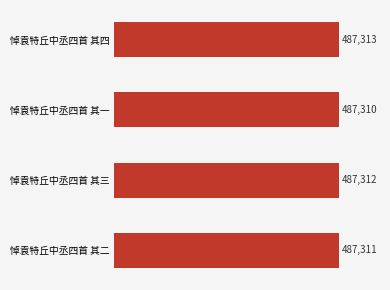

Is it true that the value at 悼袁特丘中丞四首 其二 is 487311?

True